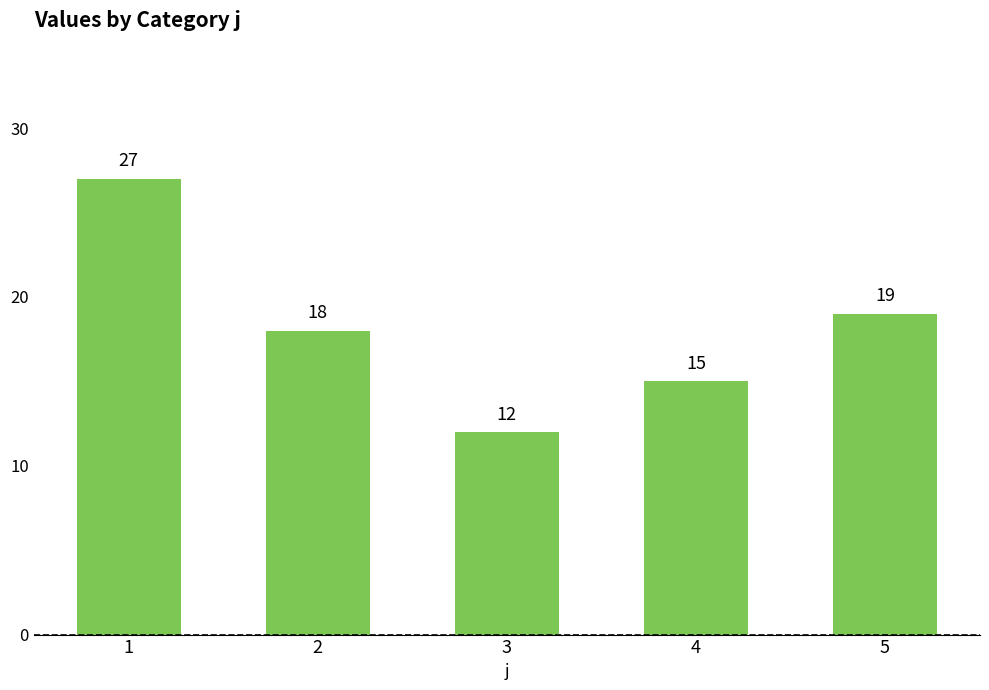

What is the difference between the second highest and minimum values?

7